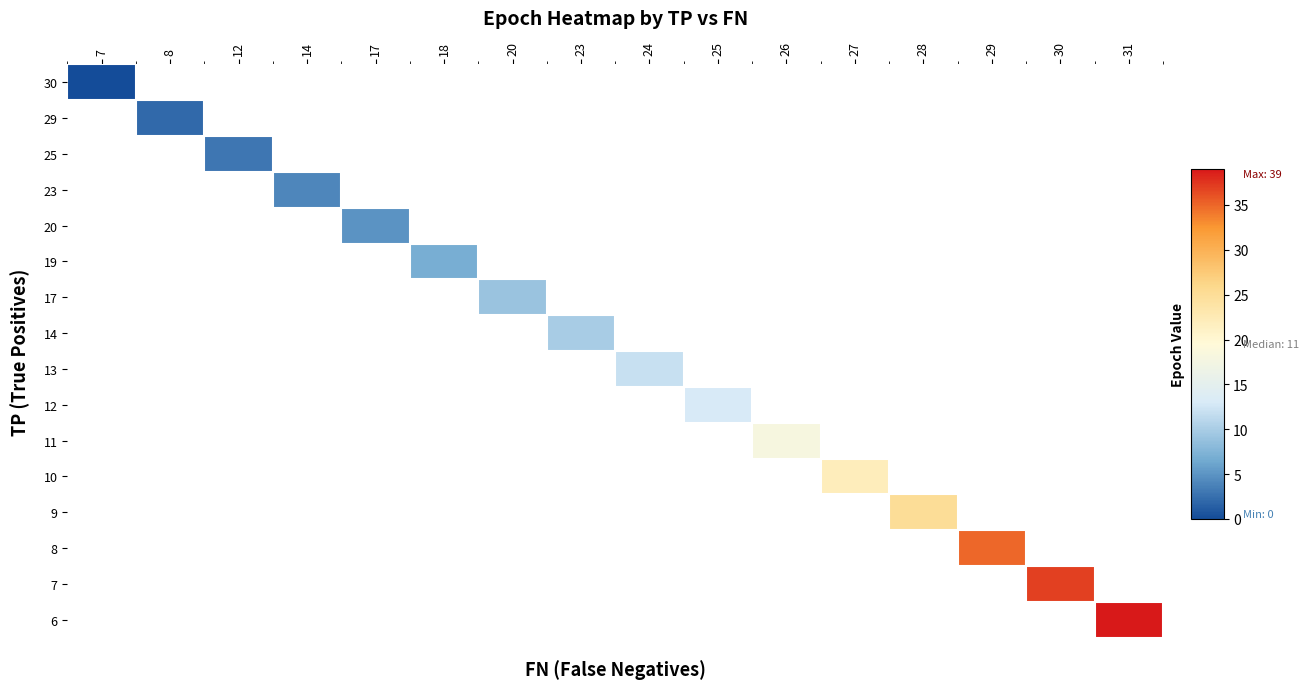

Between 12 and 27, which is larger?

27